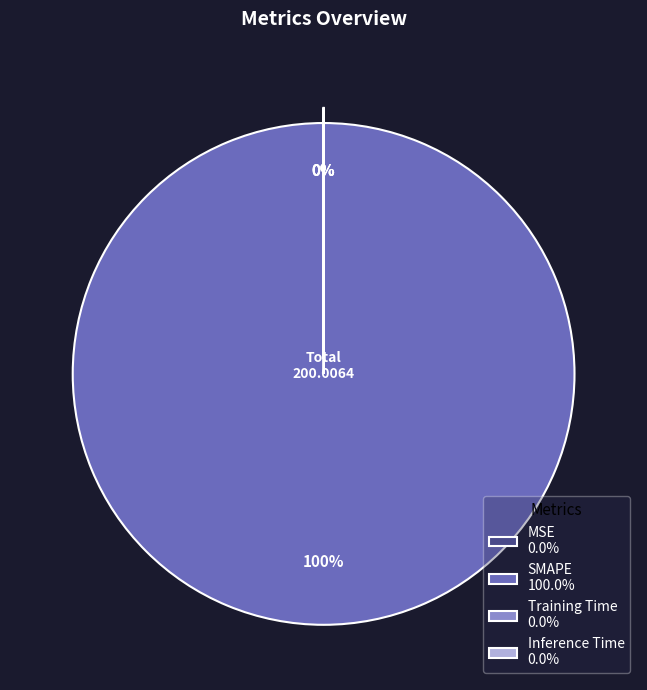

Which has a higher value, Training Time or Inference Time?

Training Time